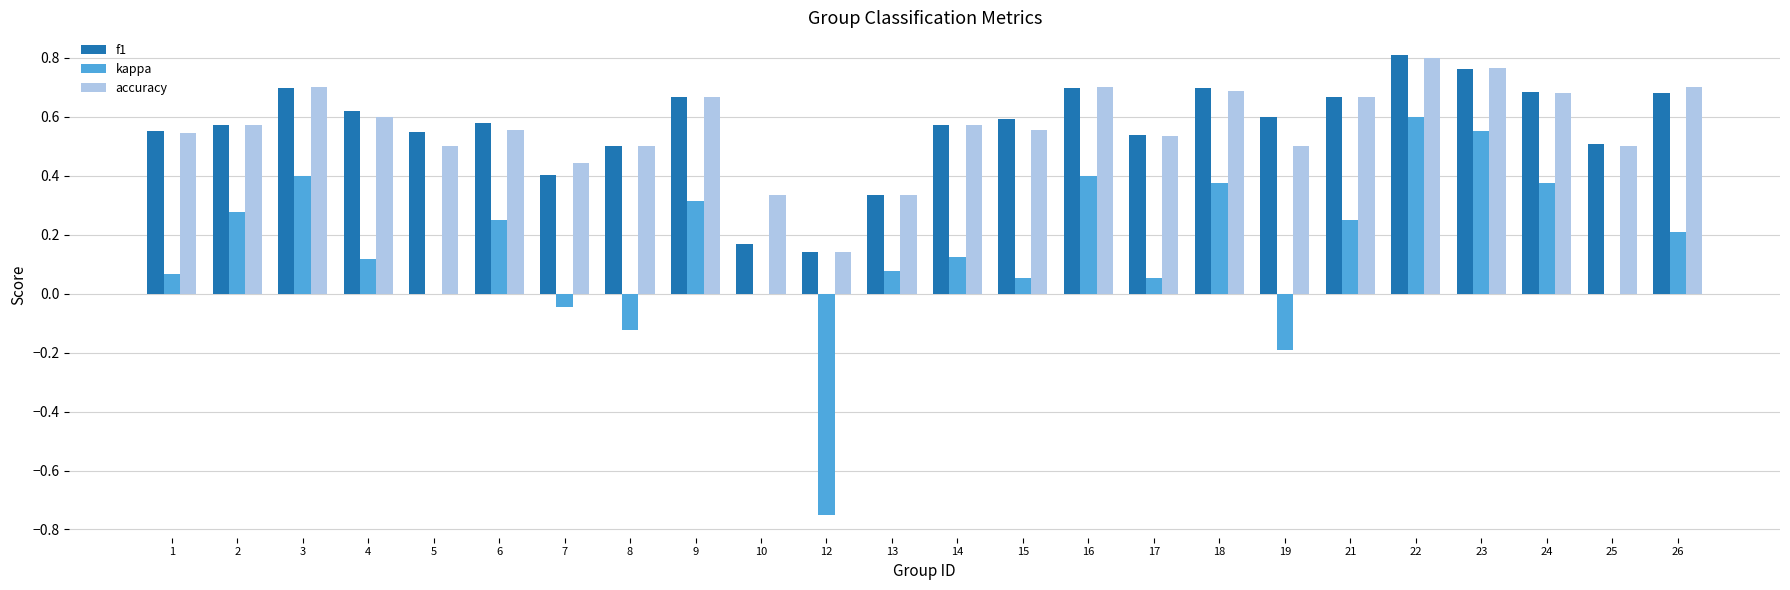

What is the sum of the f1 values at 2 and 8?

1.1